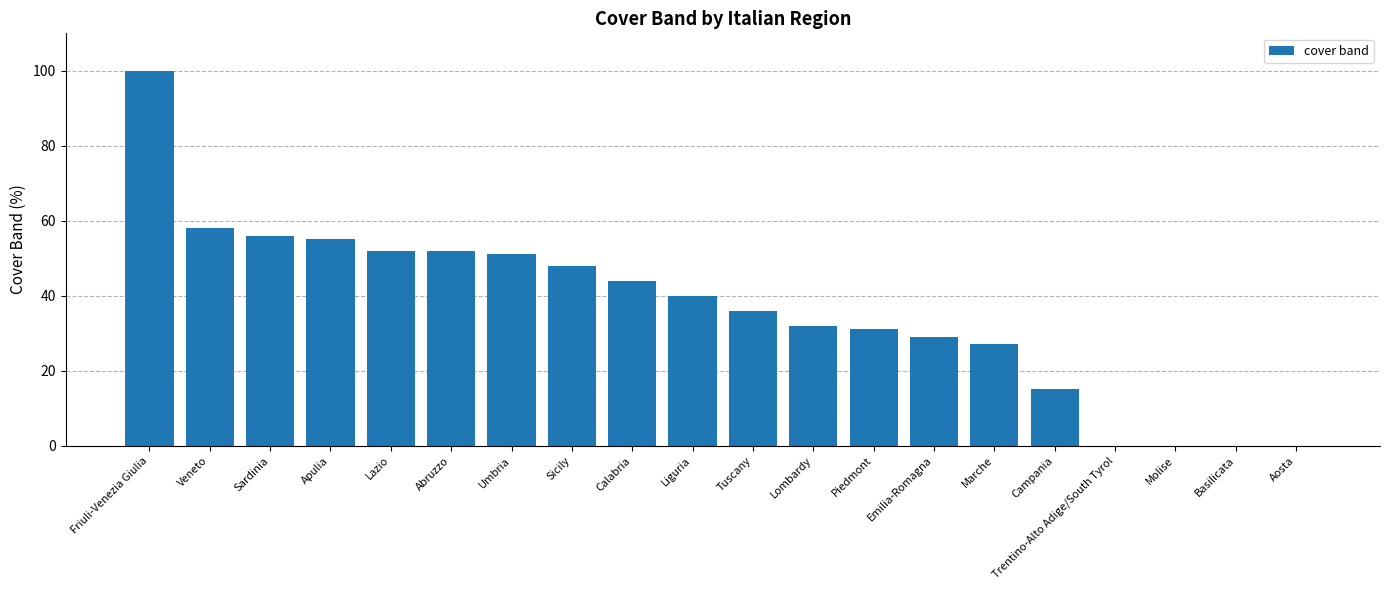

What is the approximate value at Tuscany?

36